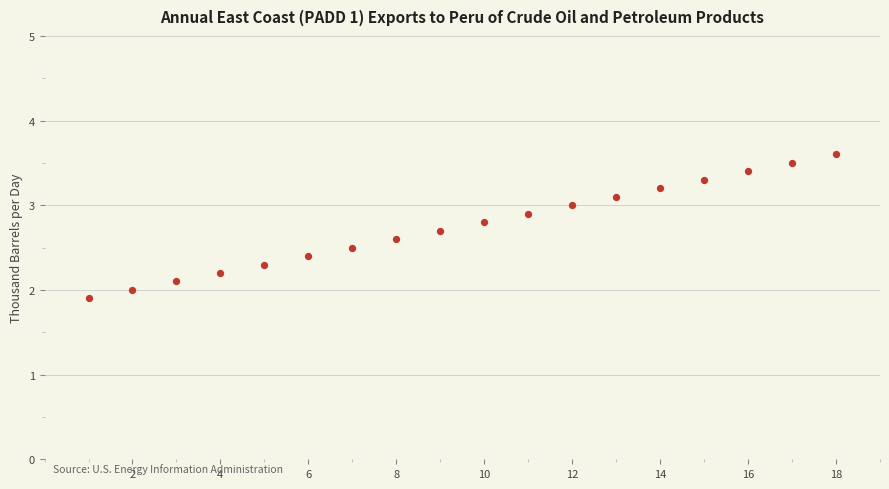

What is the range of Y values (max minus min)?

1.7